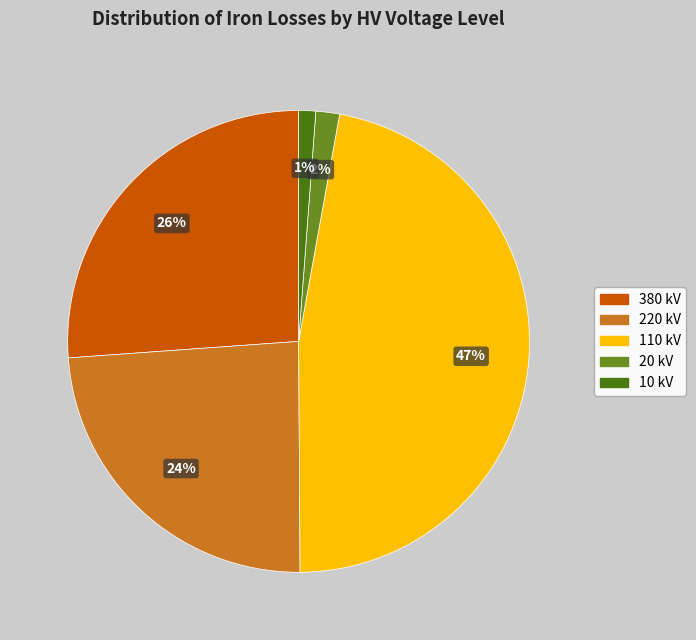

How many slices are in this pie chart?

5